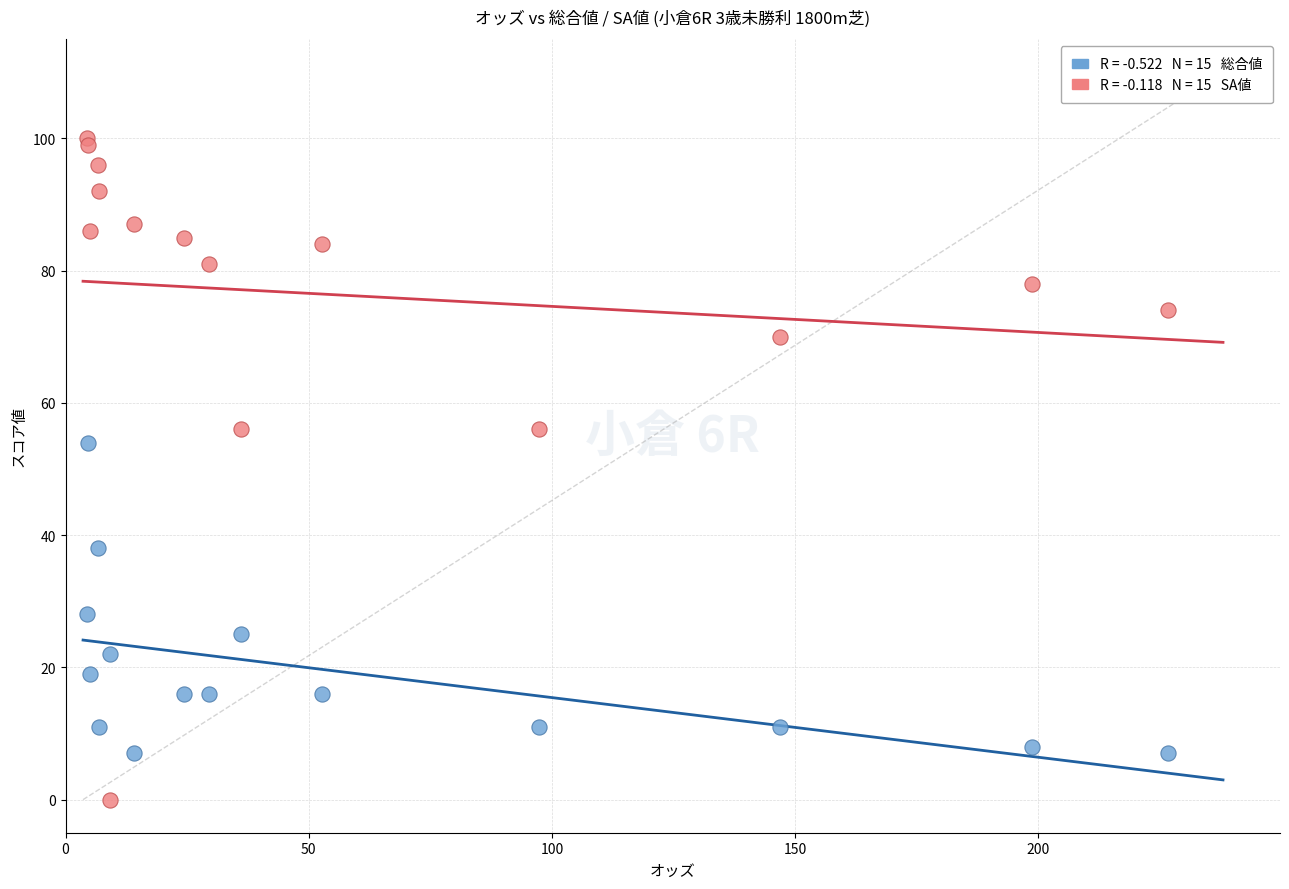

Across all series, what Y value is closest to 50?

54